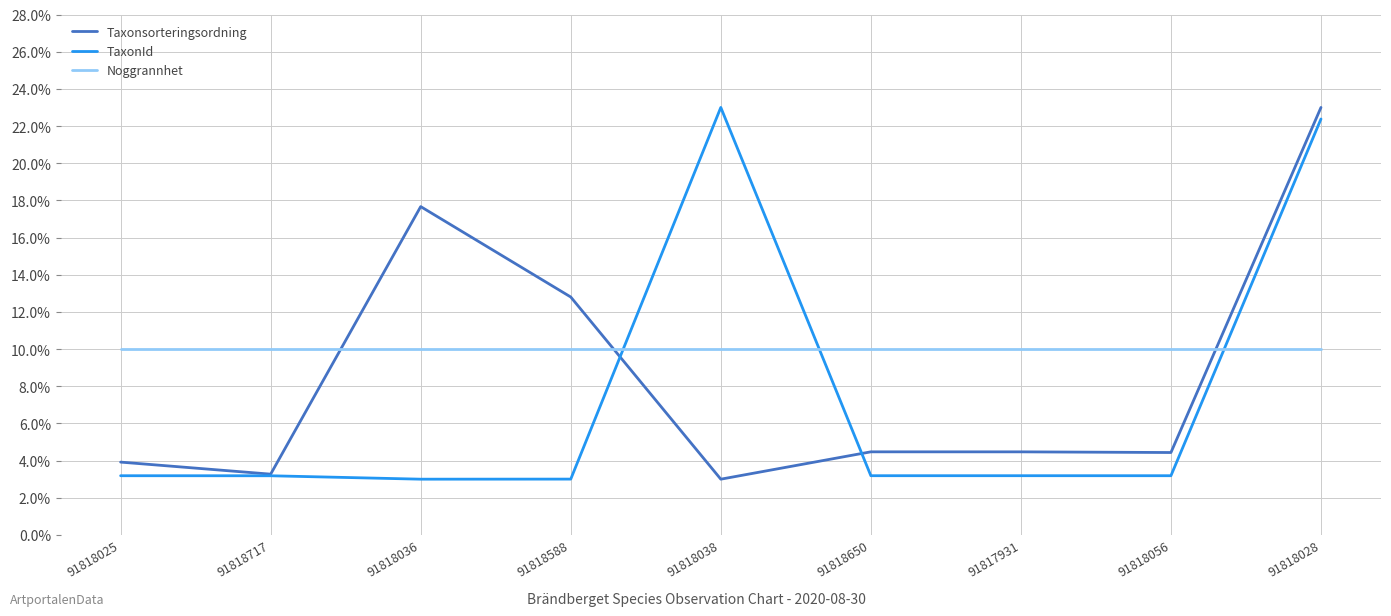

What position from the right is 91818056?

2